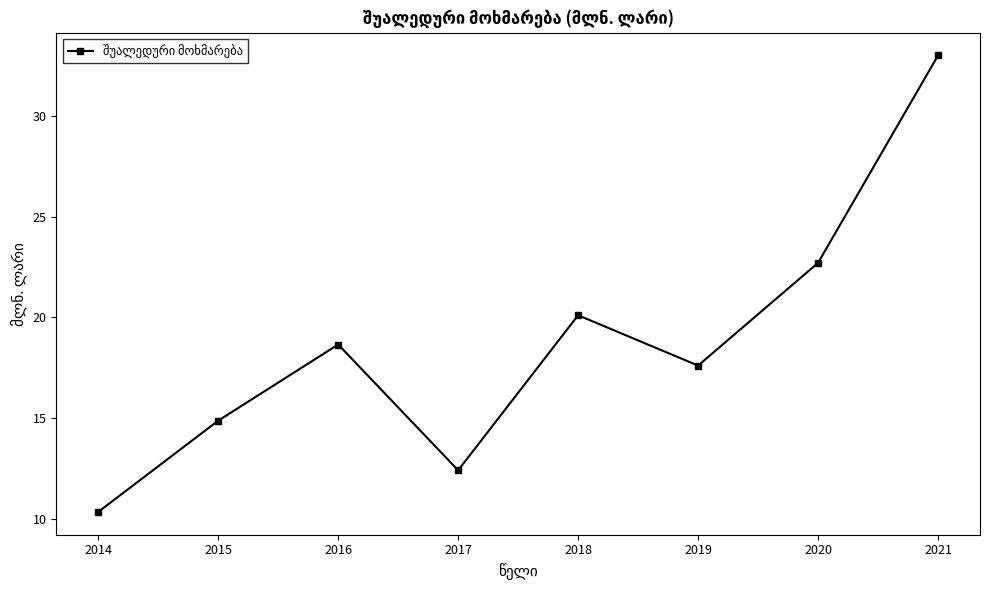

Which has a higher value, 2020 or 2017?

2020